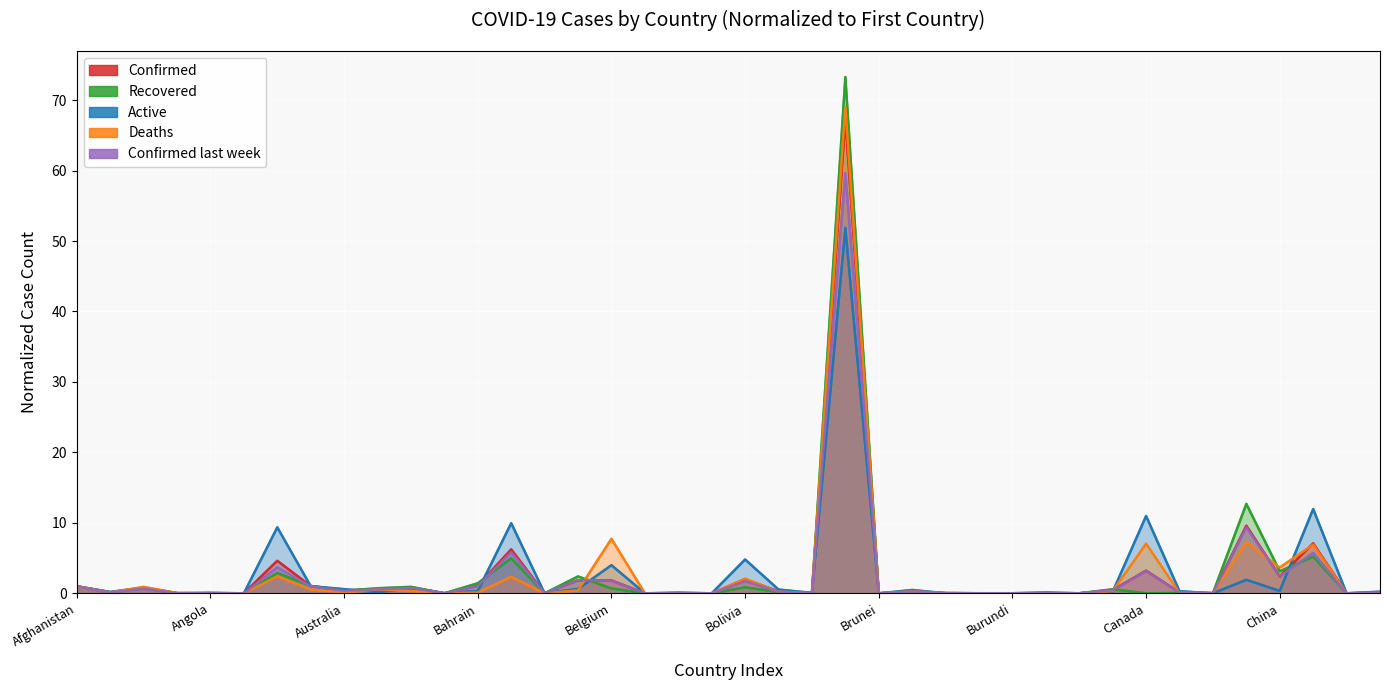

At how many categories does at least one series exceed 36?

1